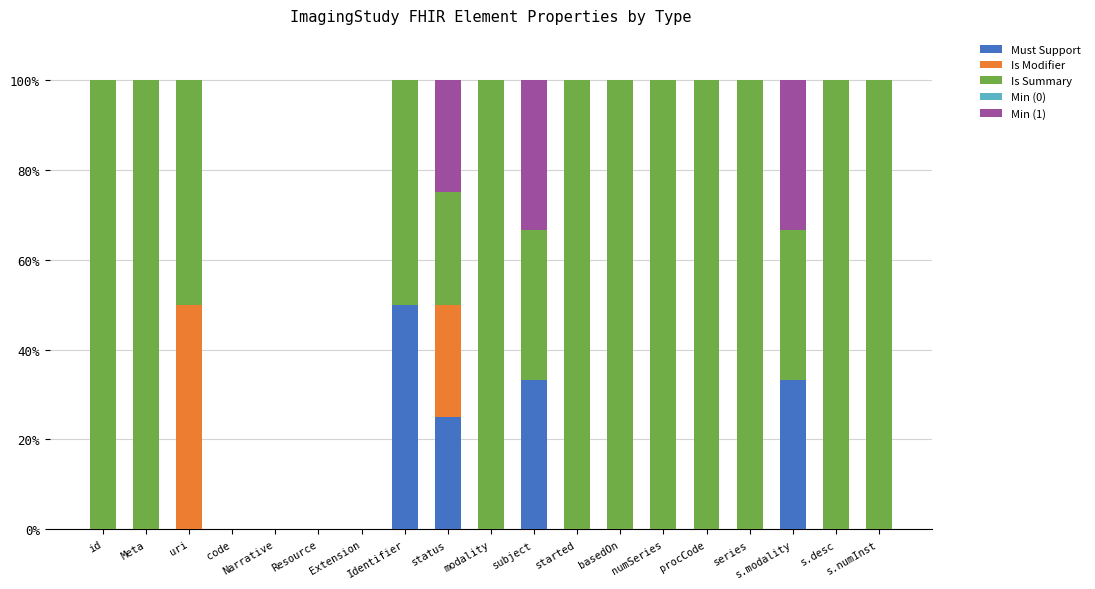

How many series are shown in this chart?

4